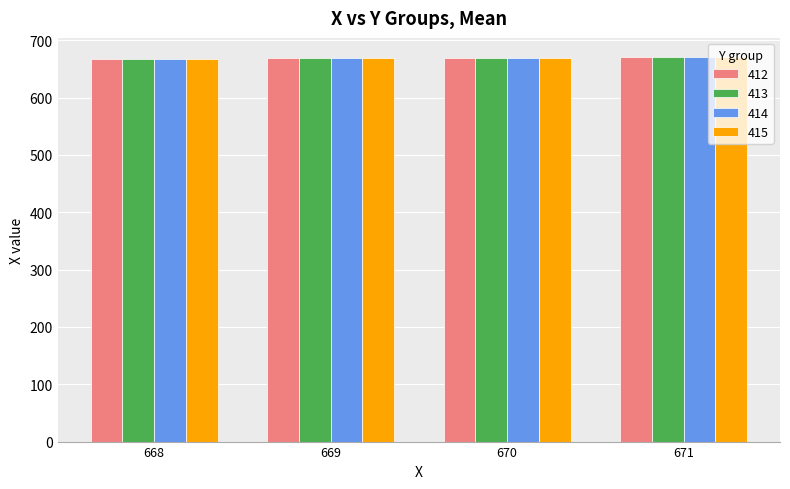

The 413 series shows 153 at 671. True or false?

False